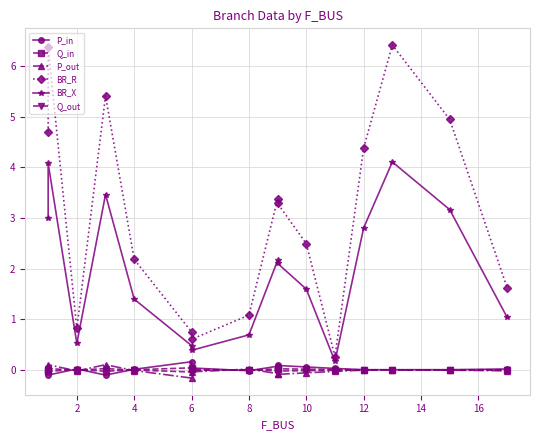

Which series has the largest range (max minus min)?

BR_R